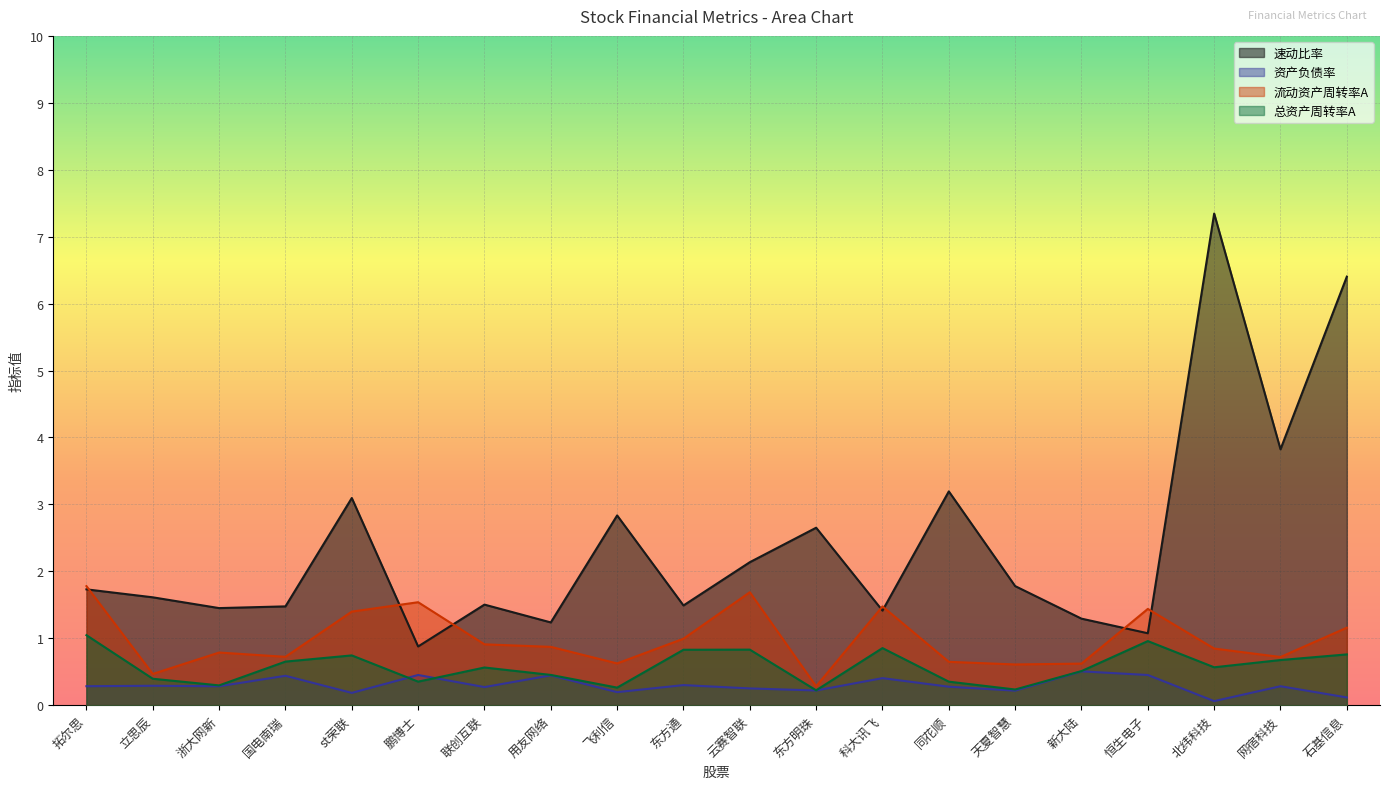

What is the total value across all series at 浙大网新?

2.8